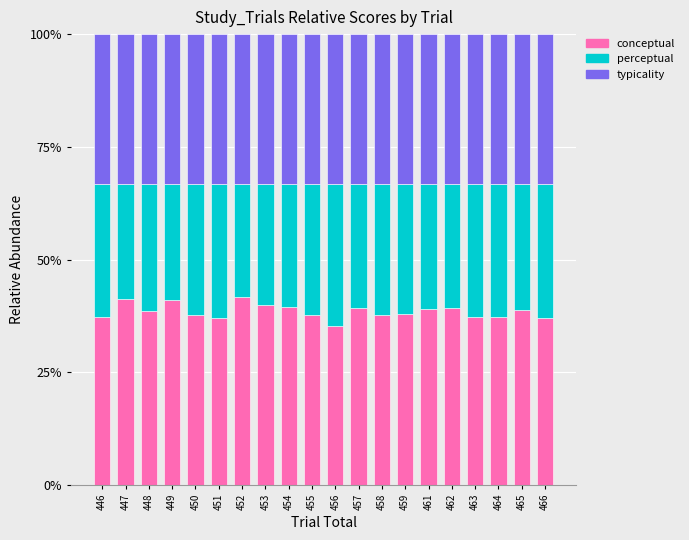

The value of conceptual at 448 is 8.9. True or false?

False